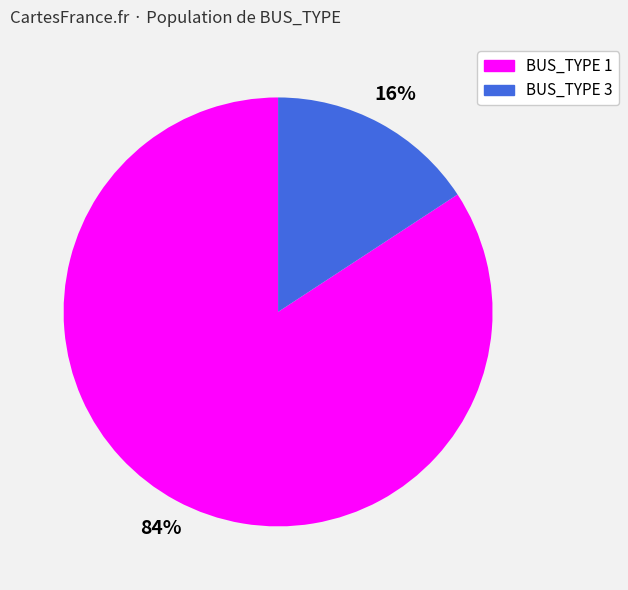

To the nearest percent, what is the difference between the largest and smallest slice percentages?

68%